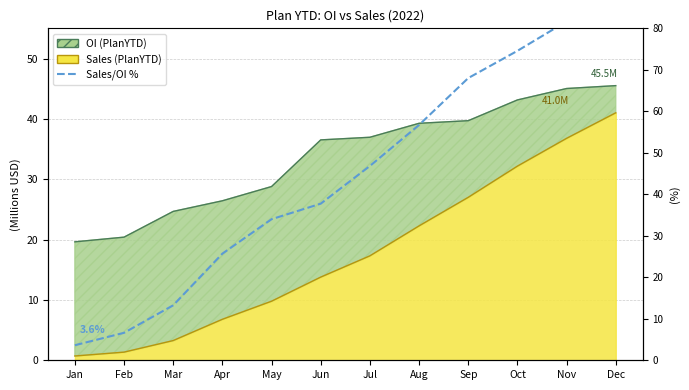

The value at Mar is 4.7. True or false?

False